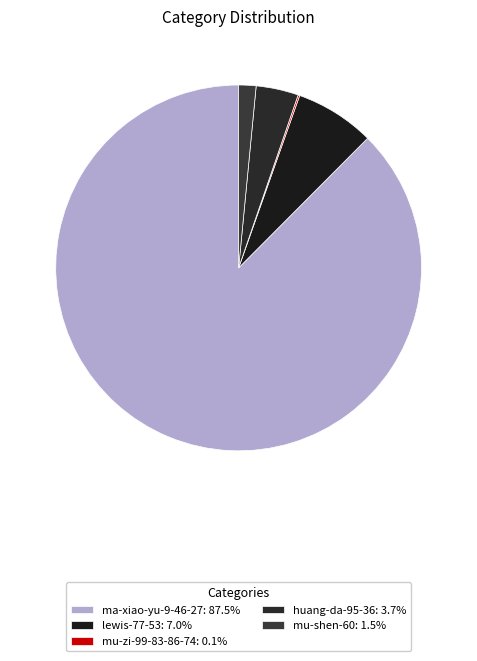

What percentage do ma-xiao-yu-9-46-27 and lewis-77-53 together represent?

94.6%